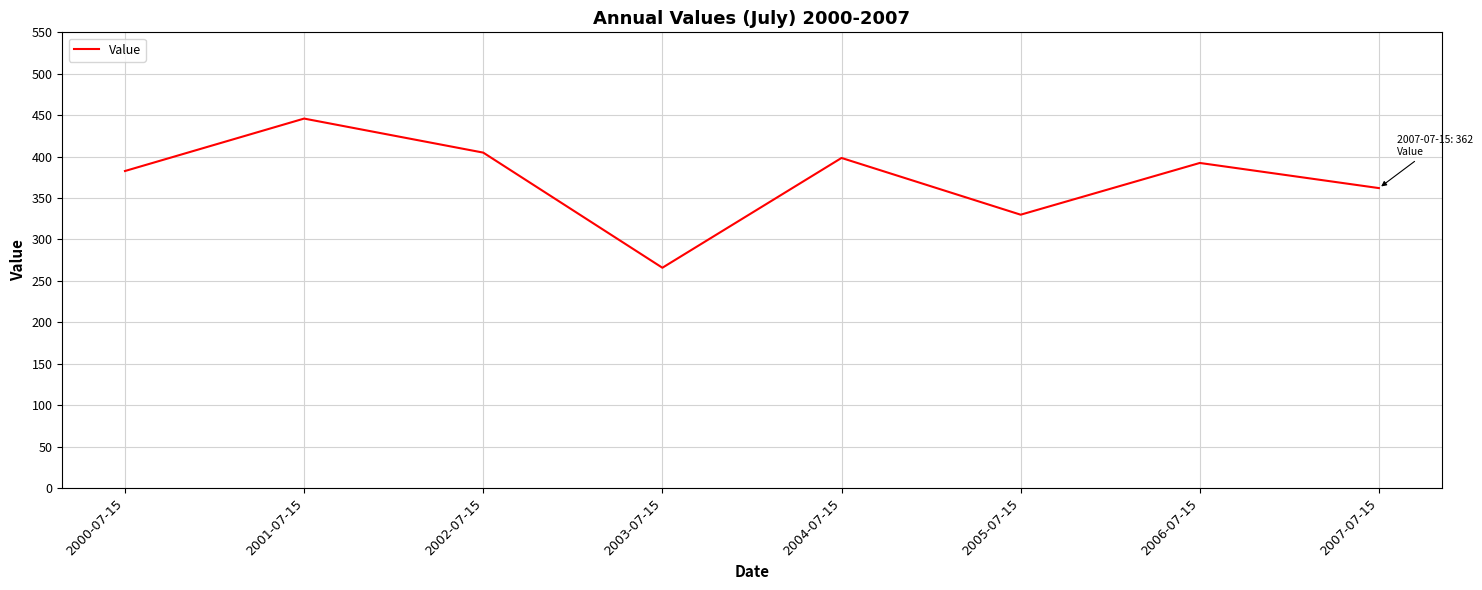

Which category has the lowest value across all series?

2003-07-15